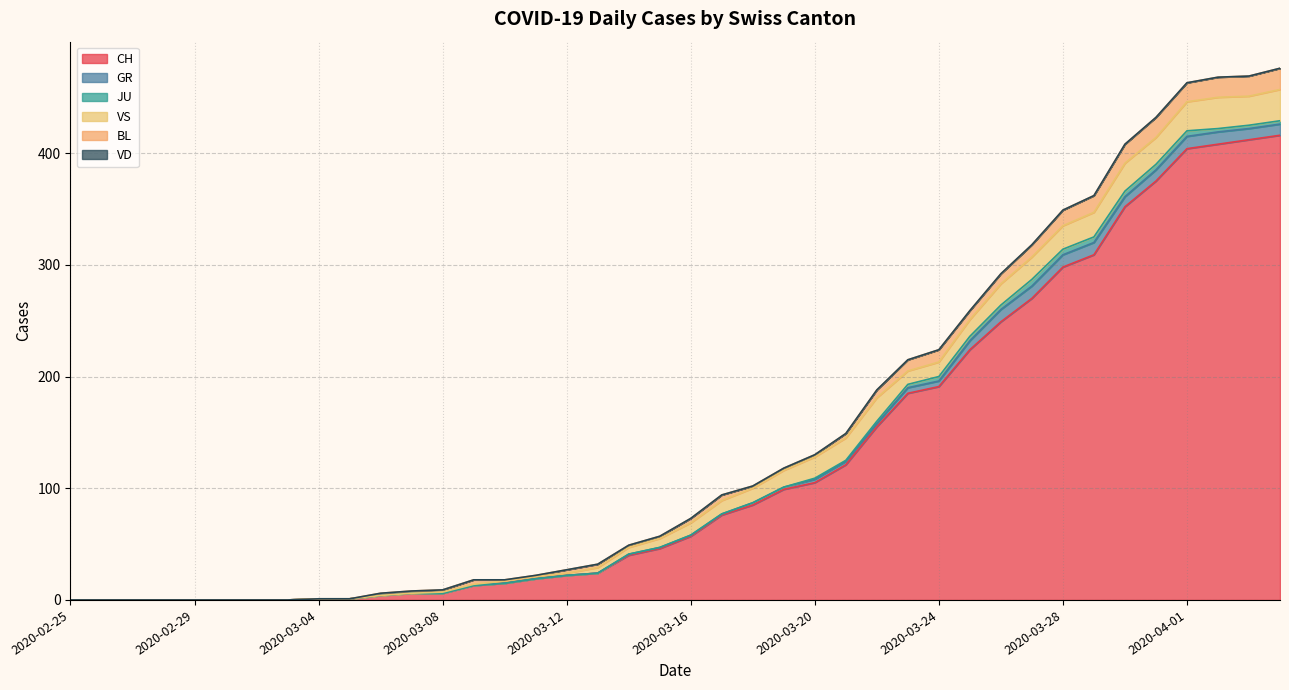

What value does the VS series have at 2020-03-19?

15